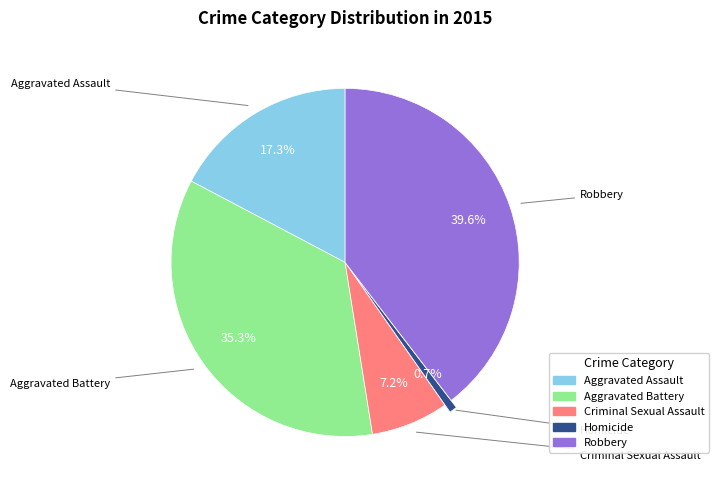

Is it true that Aggravated Assault is 31% of the pie?

False